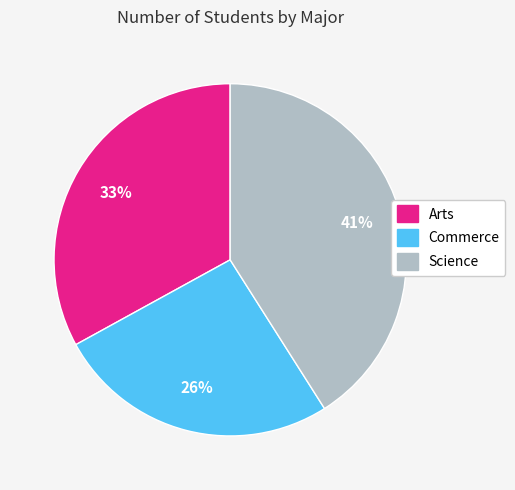

Is Commerce the majority of the pie?

No